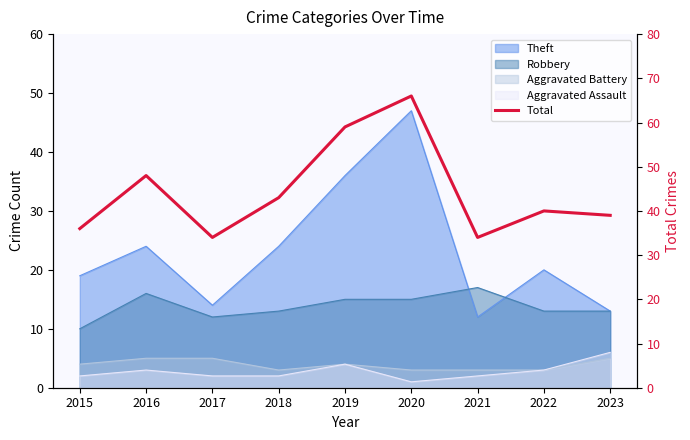

What is the ratio of the value at 2021 to the value at 2017?

1.0